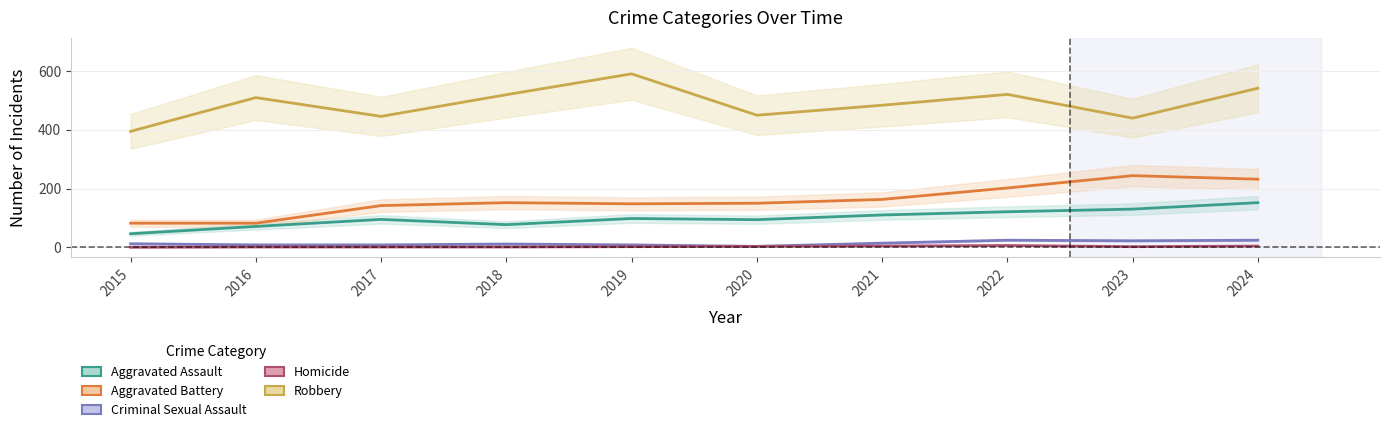

Reading left to right, list all the values displayed in this chart.

Aggravated Assault: 46	71	95	77	98	94	110	121	130	152
Aggravated Battery: 82	82	142	152	148	150	163	202	244	232
Criminal Sexual Assault: 12	8	8	11	8	3	14	24	22	24
Homicide: 0	1	1	1	2	3	4	6	2	4
Robbery: 395	510	446	520	591	450	484	521	440	542